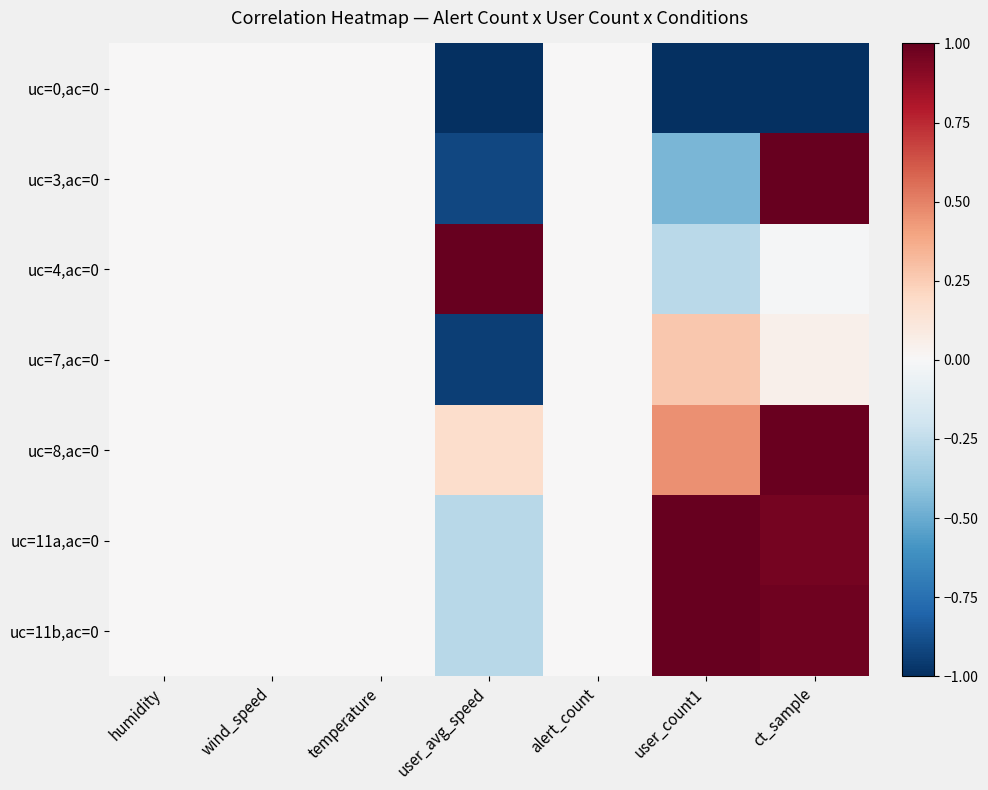

List the series in order of their peak value, lowest first.

uc=0,ac=0, uc=7,ac=0, uc=8,ac=0, uc=3,ac=0, uc=4,ac=0, uc=11a,ac=0, uc=11b,ac=0